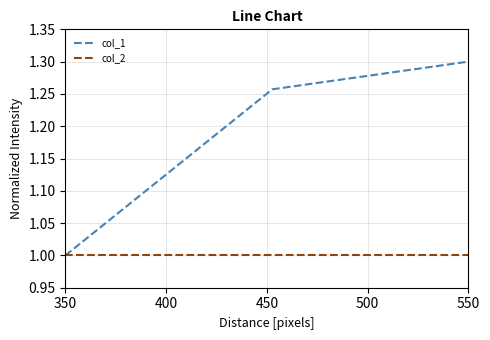

Which series has the largest total across all categories?

col_1